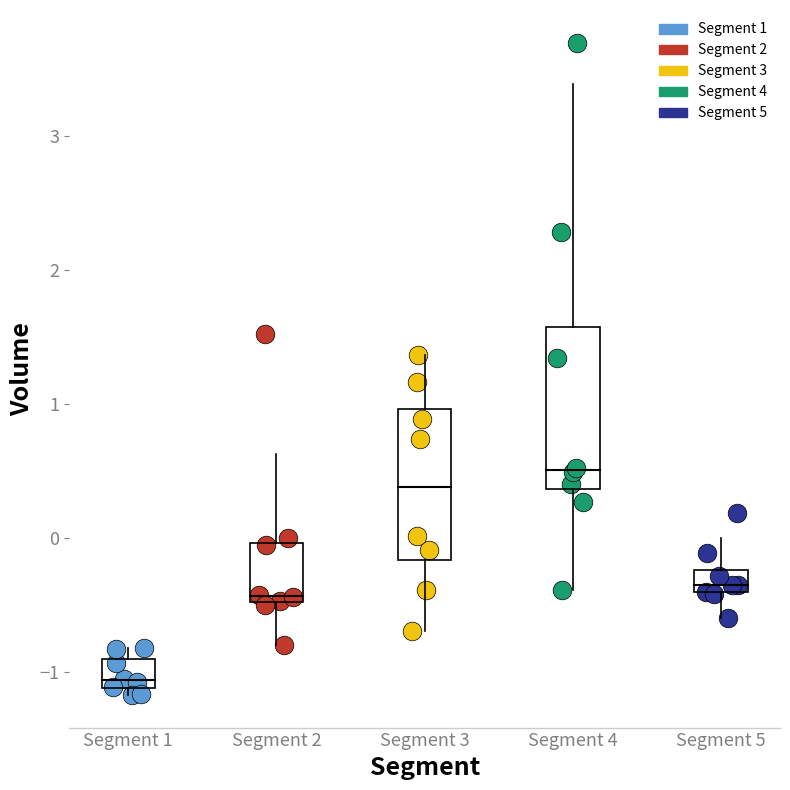

Which series reaches the maximum Y coordinate?

Segment 4